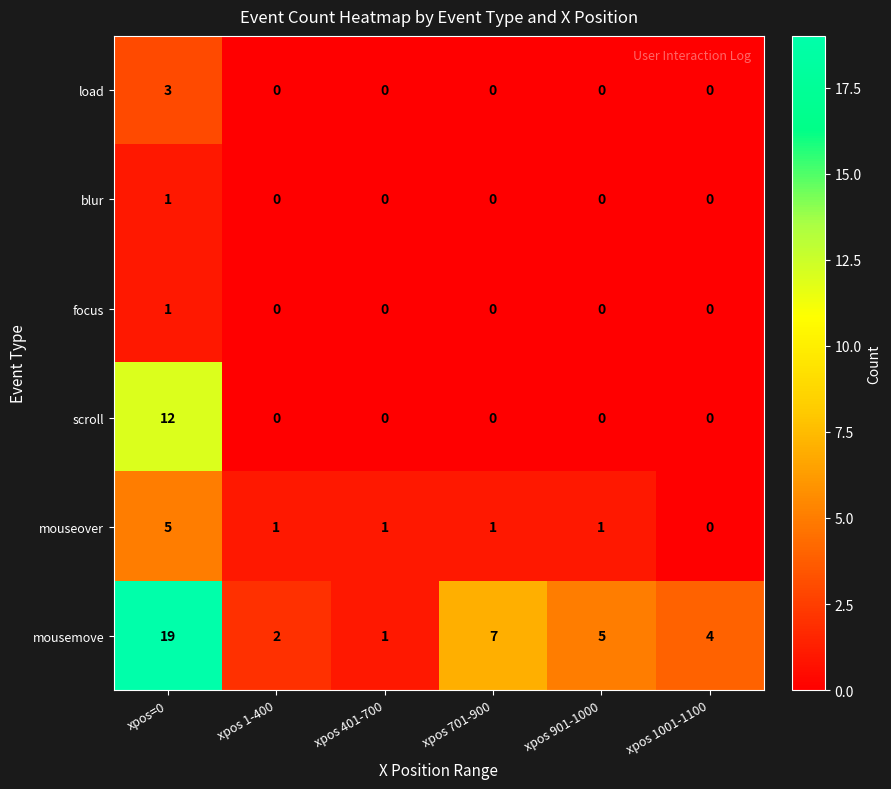

What is the average value of the mousemove series?

6